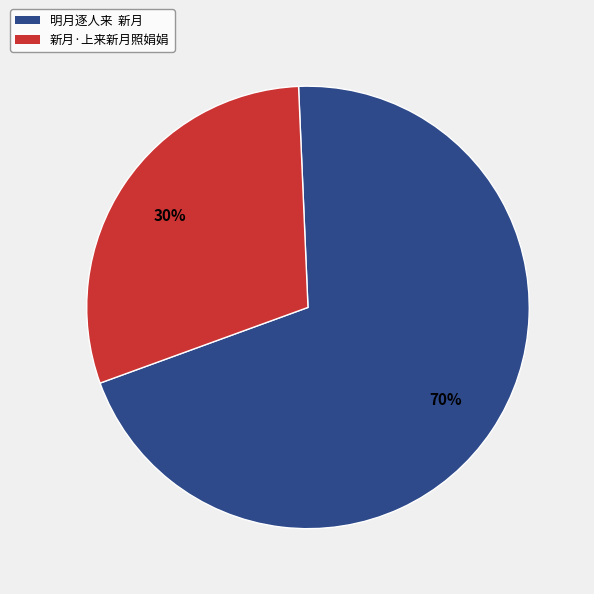

Count the number of slices in the pie.

2